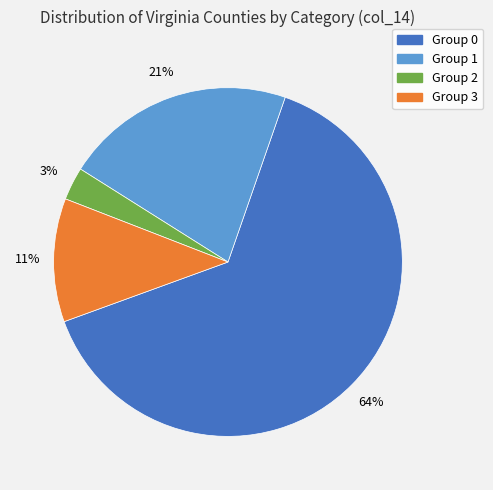

To the nearest percent, what is the average slice percentage?

25%